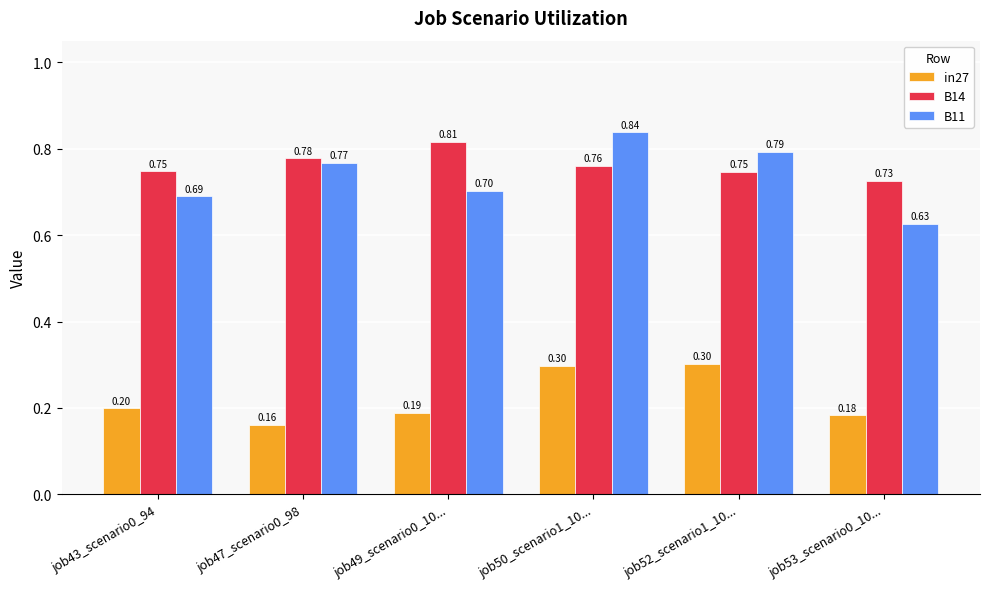

What is the sum of all B14 values?

4.6